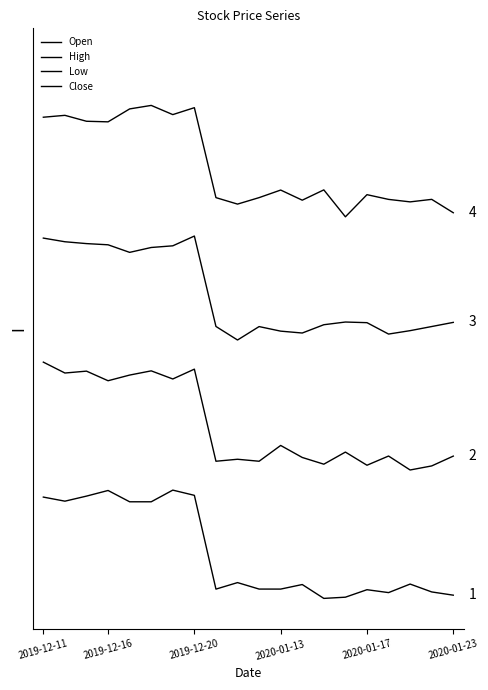

Reading left to right, what are all the values shown in this chart?

Open: 207.5	197.9	209.7	222.8	196.5	196.5	223.7	211.5	-7.0	8.1	-7.0	-7.0	3.6	-28.7	-25.9	-8.4	-15.2	4.7	-13.6	-21.2
High: 522.0	496.6	501.0	478.6	491.8	501.7	482.7	505.6	291.0	295.6	291.0	327.8	299.8	284.1	312.3	281.7	303.1	270.6	280.1	303.0
Low: 811.1	802.6	798.3	795.5	777.8	789.2	793.1	815.9	605.2	573.6	604.9	594.2	589.8	609.2	615.5	614.0	587.4	595.4	605.0	614.6
Close: 1092.8	1097.2	1083.4	1082.1	1112.2	1120.3	1098.9	1115.1	905.4	890.3	905.4	923.1	899.5	923.5	860.7	912.3	901.3	895.5	901.4	870.2